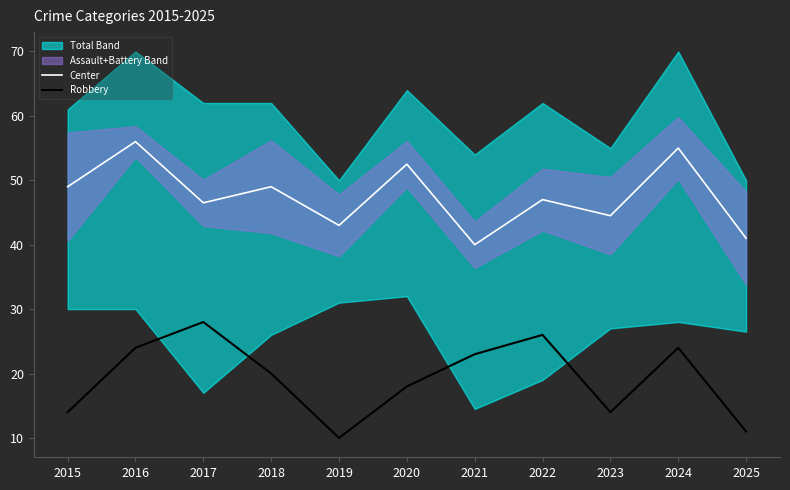

True or false: Center has more than 2 points higher than both neighbors.

True